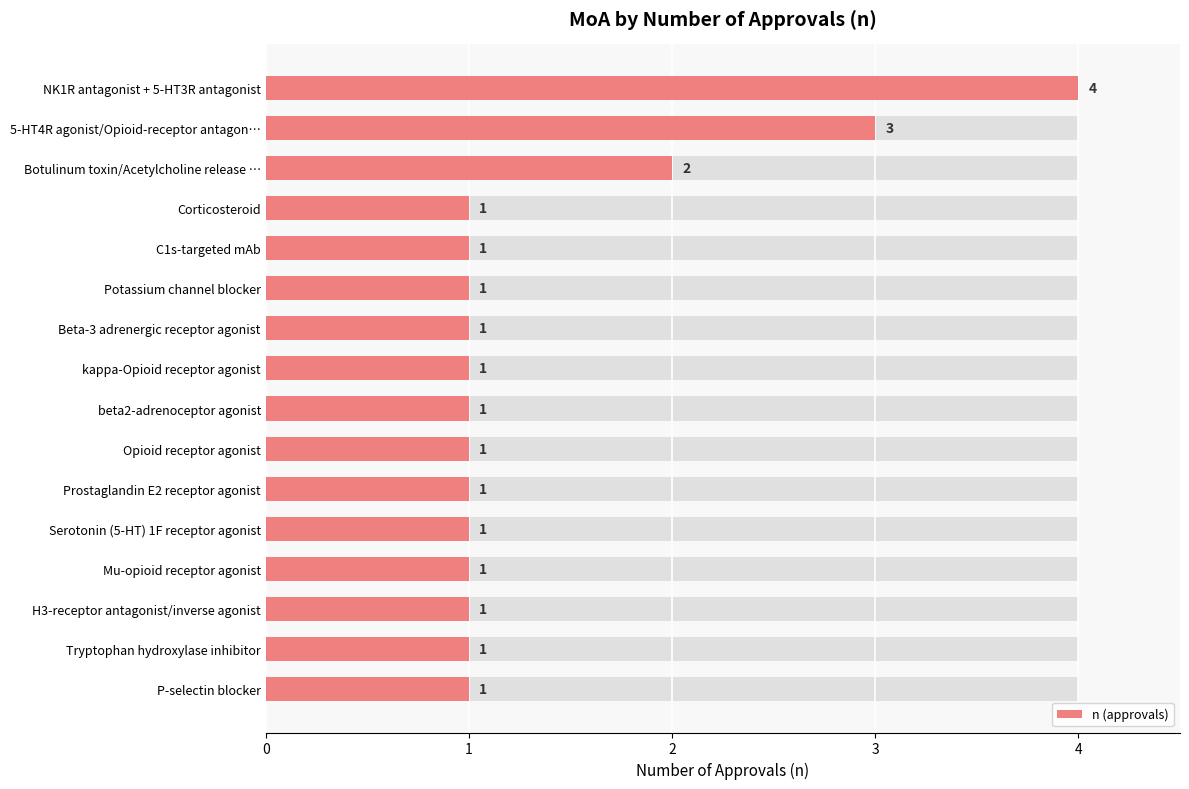

What is the ratio of the value at 7 to the value at 10?

1.0